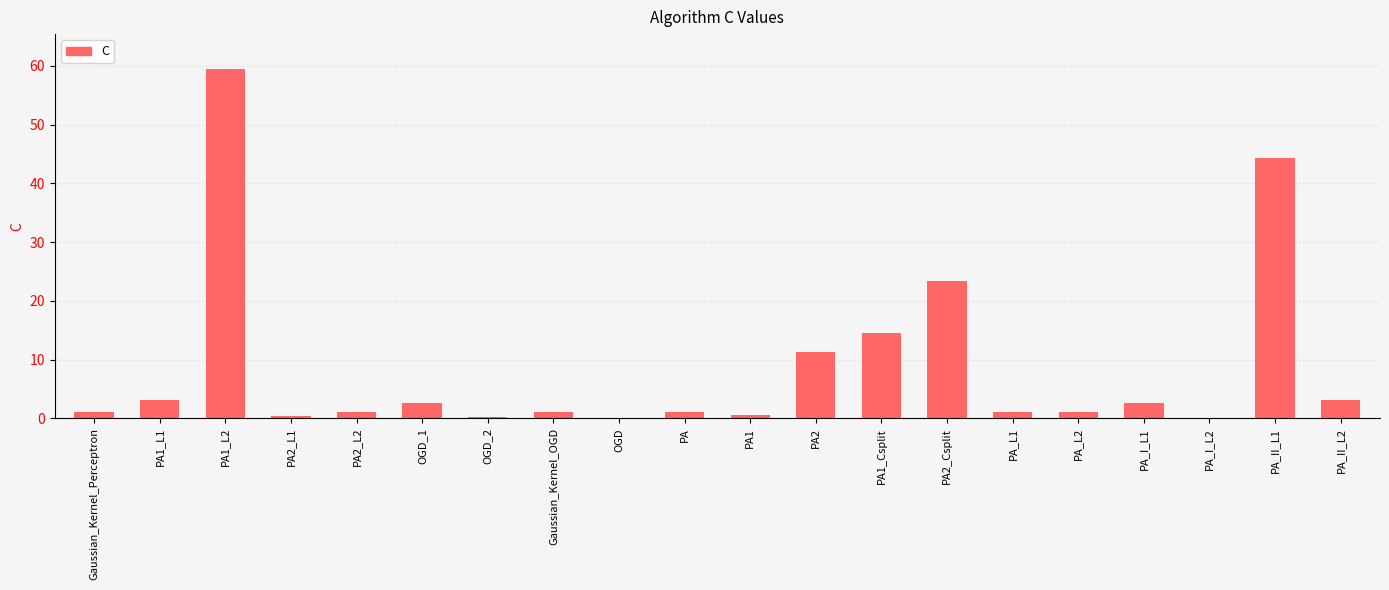

Where is the data nearest to the value 29?

PA2_Csplit